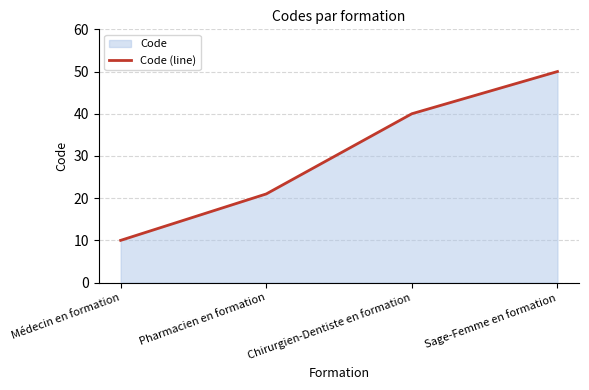

Which category has the highest value across all series?

Sage-Femme en formation